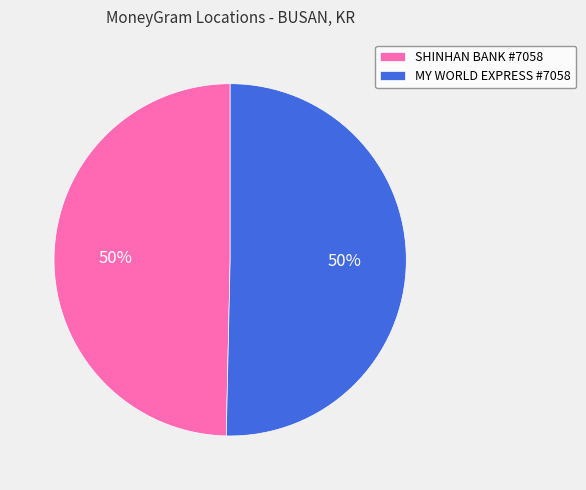

To the nearest percent, what is the combined percentage of SHINHAN BANK #7058 and MY WORLD EXPRESS #7058?

100%